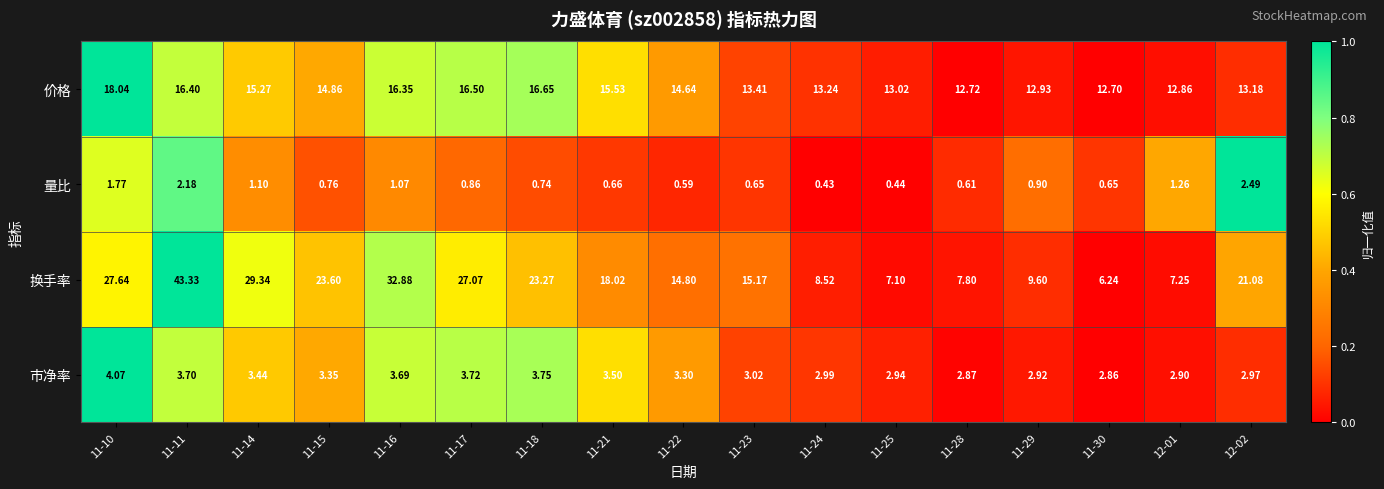

Rank the series by their maximum value, from highest to lowest.

换手率, 价格, 市净率, 量比